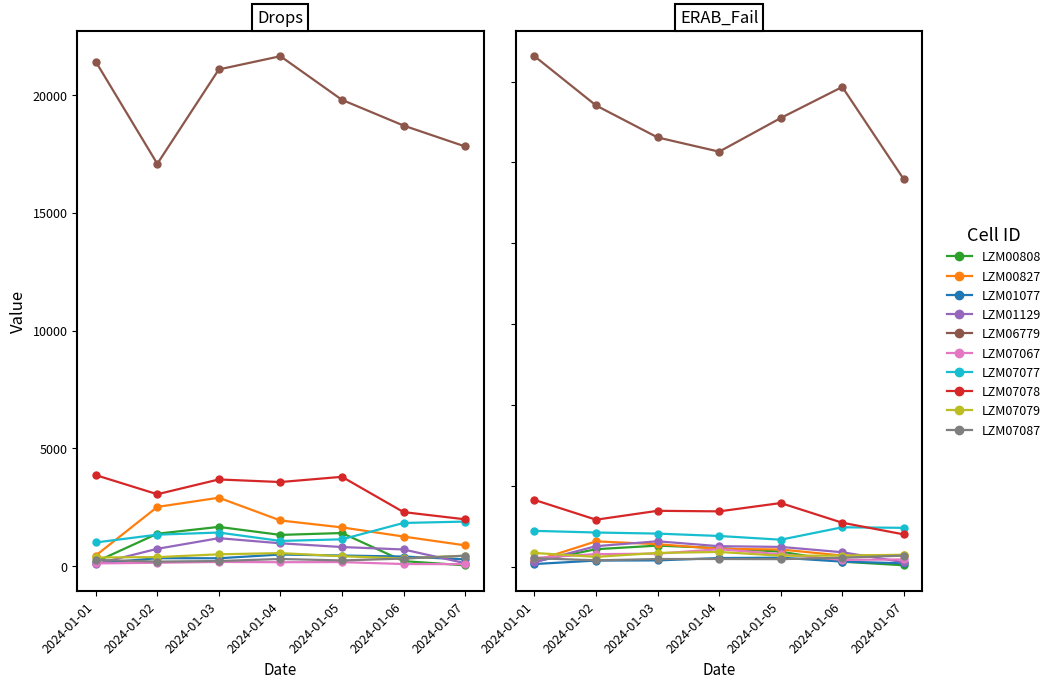

How many intersections are there between Drops (2024-01-05) and ERAB_Fail (2024-01-02)?

5